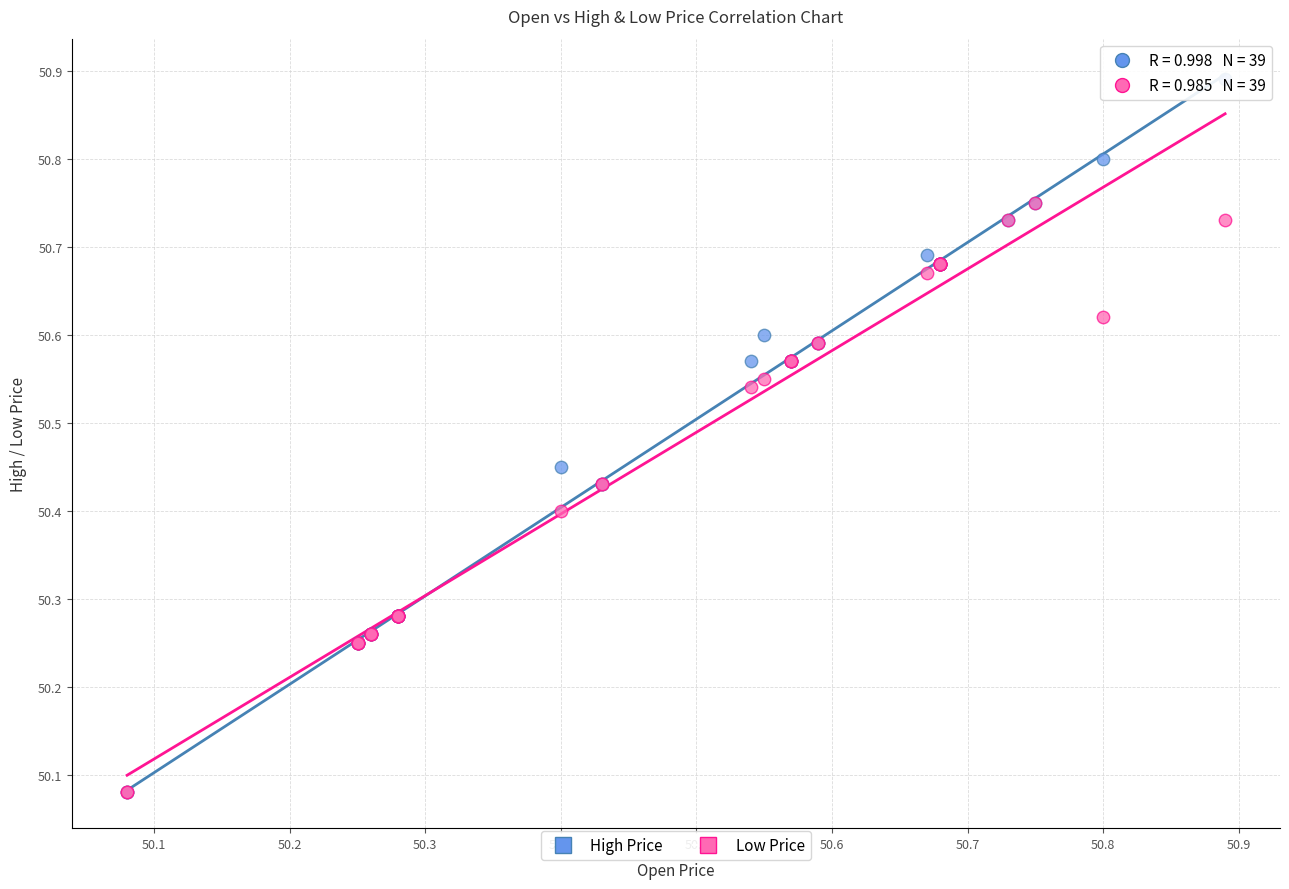

What are all the series names shown in the legend?

High Price, Low Price